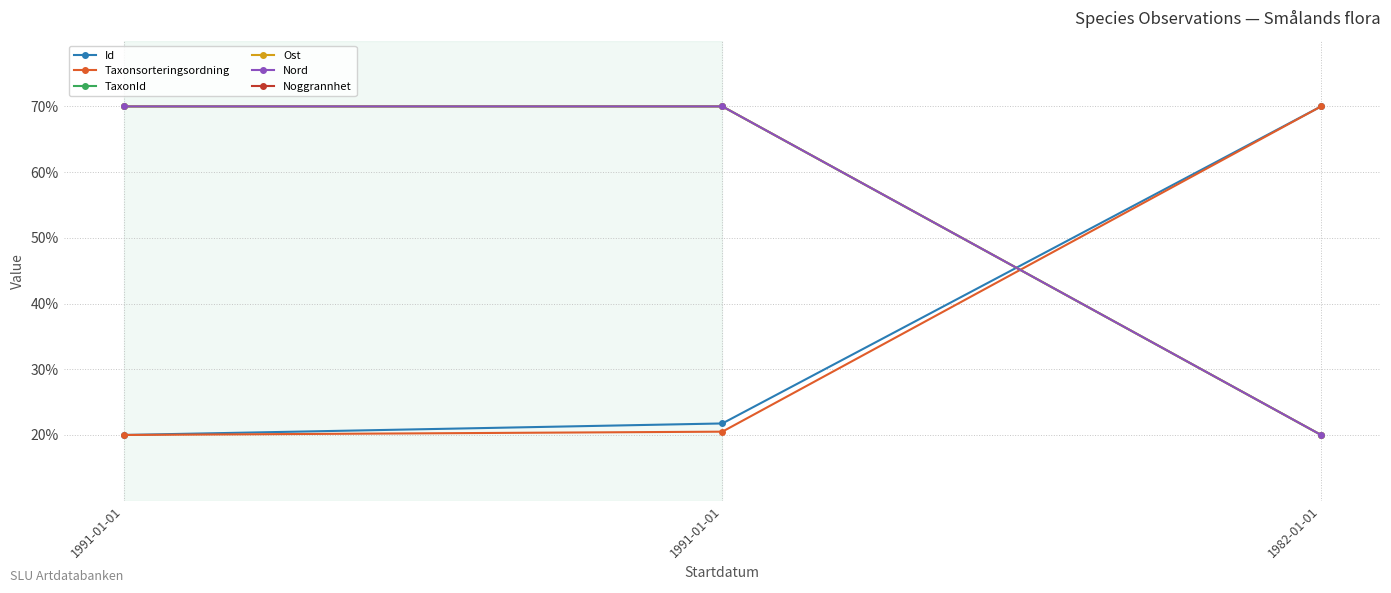

What is the label of the 3rd point from the left?

1982-01-01